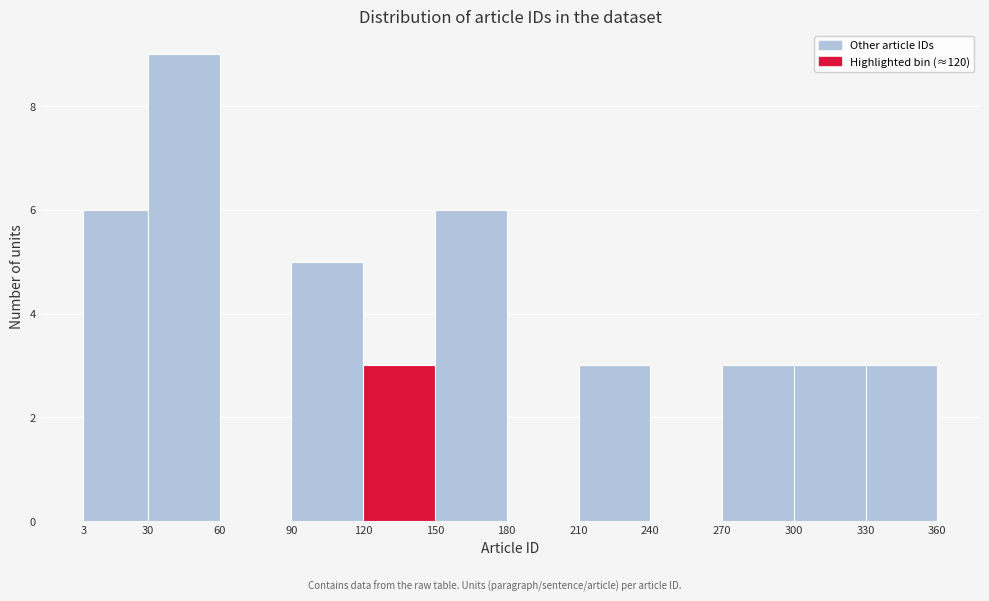

Reading left to right, list every bar in this chart as the range it spans on the x-axis followed by its height. The values are not printed on the chart, so give them approximately, as read against the axis.

3 to 30: 6
30 to 60: 9
60 to 90: 0
90 to 120: 5
120 to 150: 3
150 to 180: 6
180 to 210: 0
210 to 240: 3
240 to 270: 0
270 to 300: 3
300 to 330: 3
330 to 360: 3